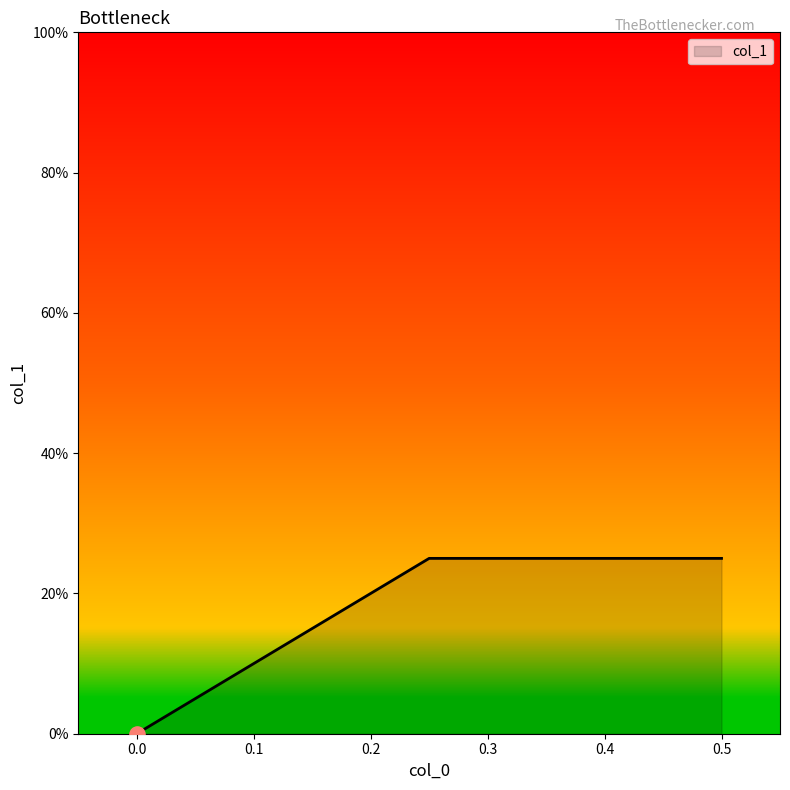

What is the change in value from 0.5 to 0.0?

-0.2